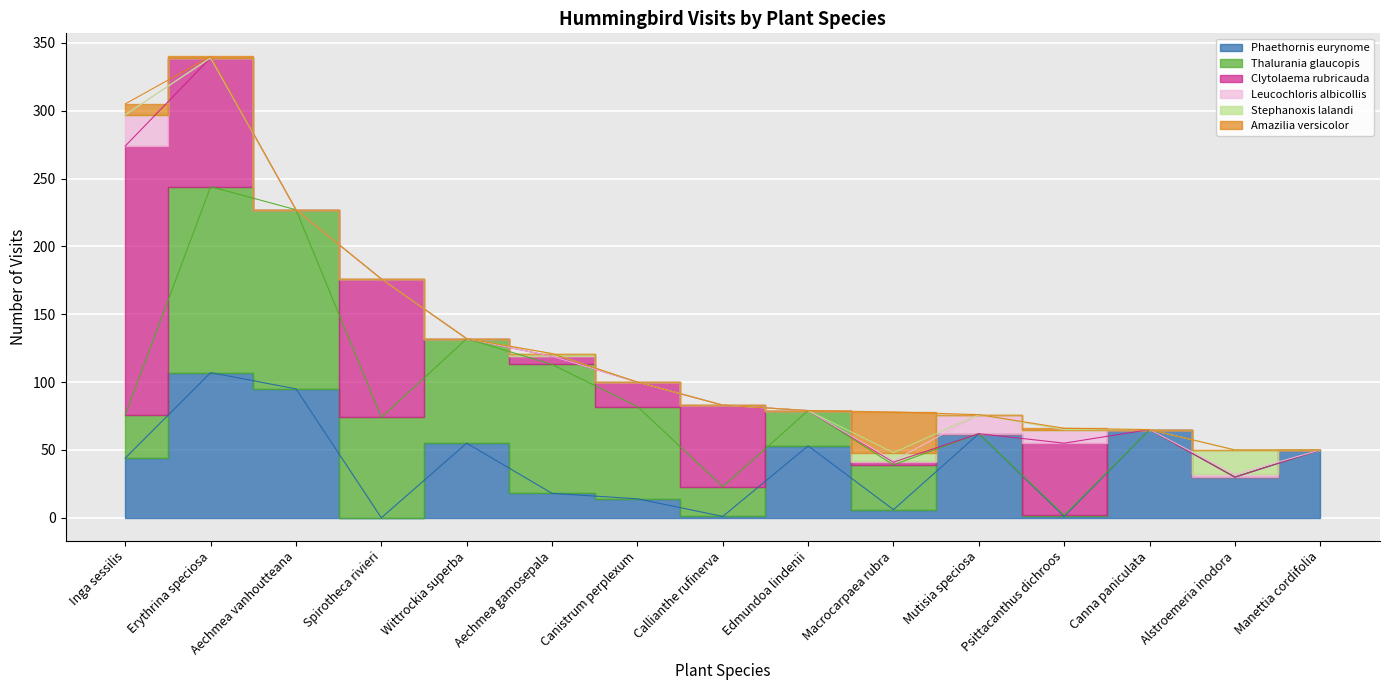

Is the value of Clytolaema rubricauda at Erythrina speciosa greater than the value of Amazilia versicolor at Aechmea gamosepala?

Yes